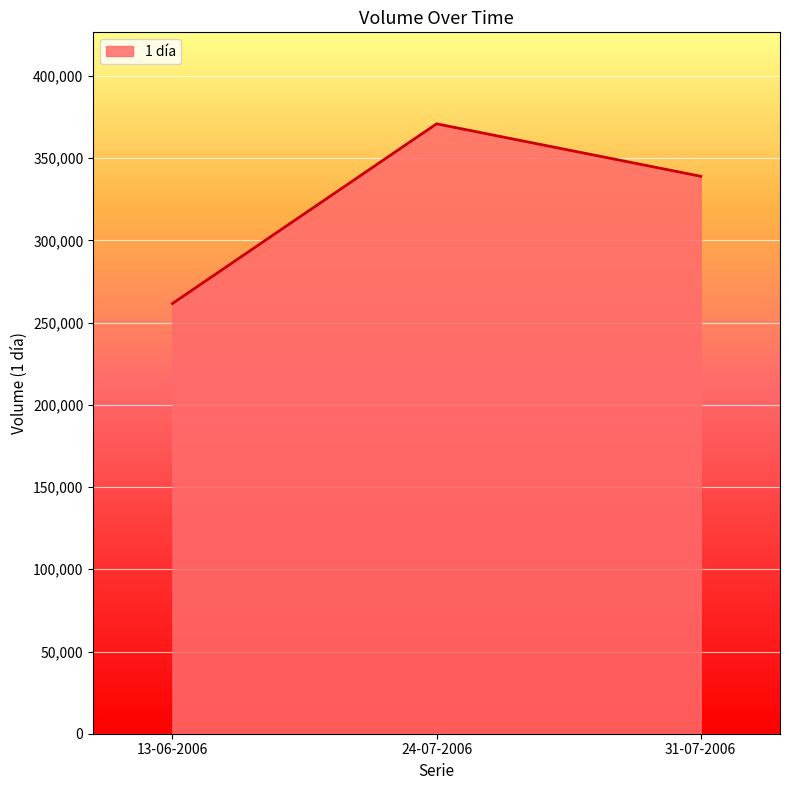

True or false: the data shows 370900 at 24-07-2006.

True